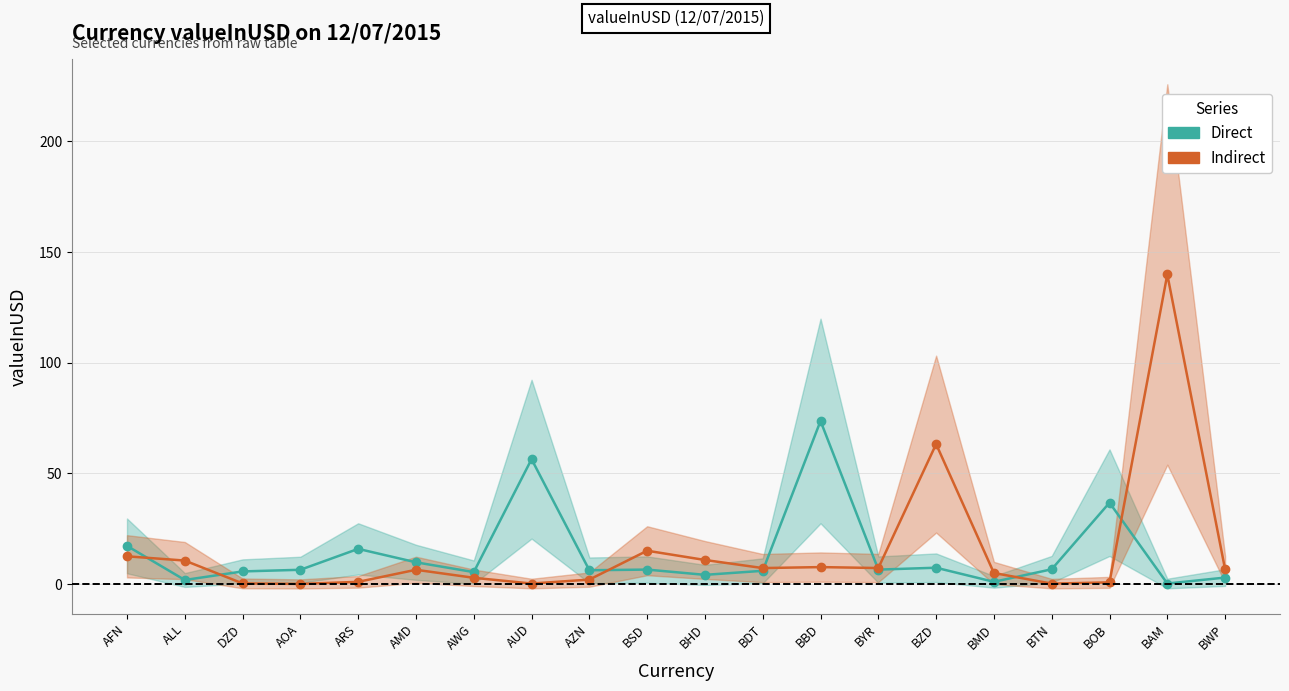

Does the chart display data point markers on the line(s)?

Yes